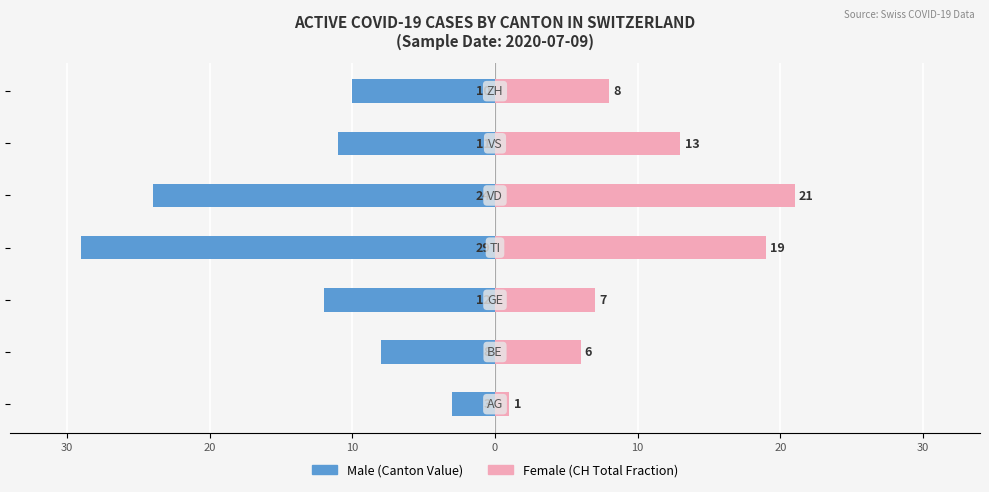

What is the spread (max minus min) of values at 20?

14